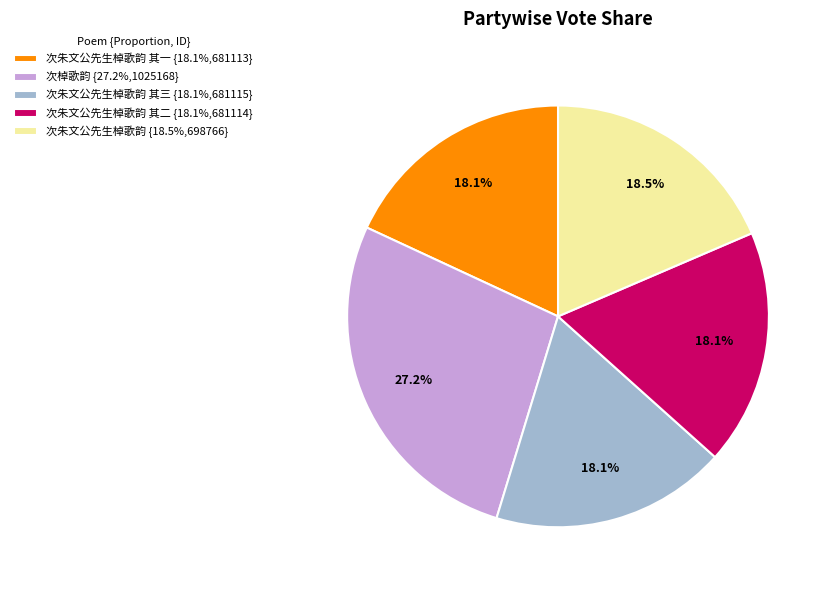

What is the largest slice in the pie chart?

次棹歌韵 {27.2%,1025168}